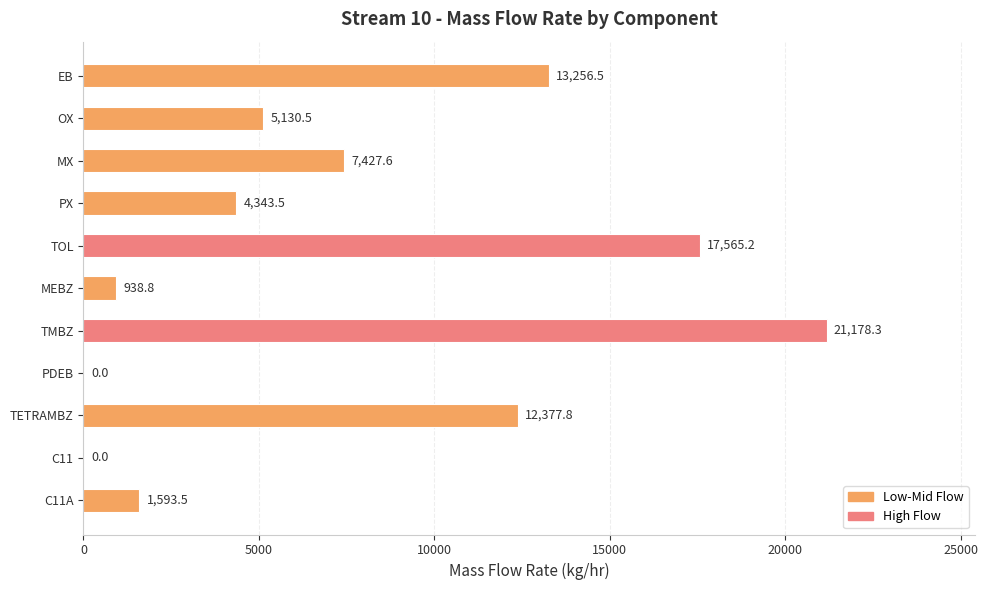

What is the change in value from PX to TOL?

+13221.7